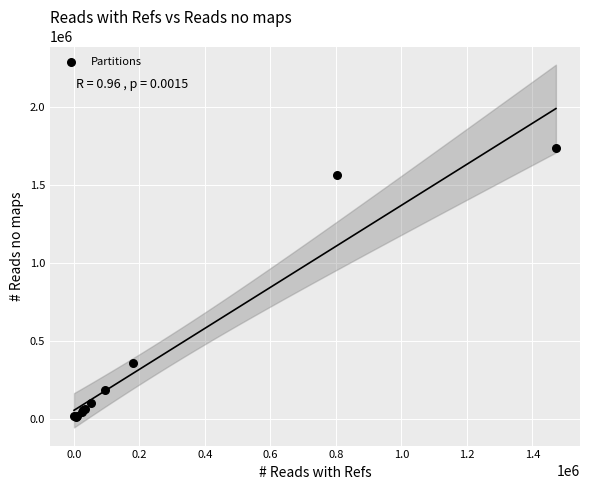

What Y value in the scatter plot is closest to 876765?

357072